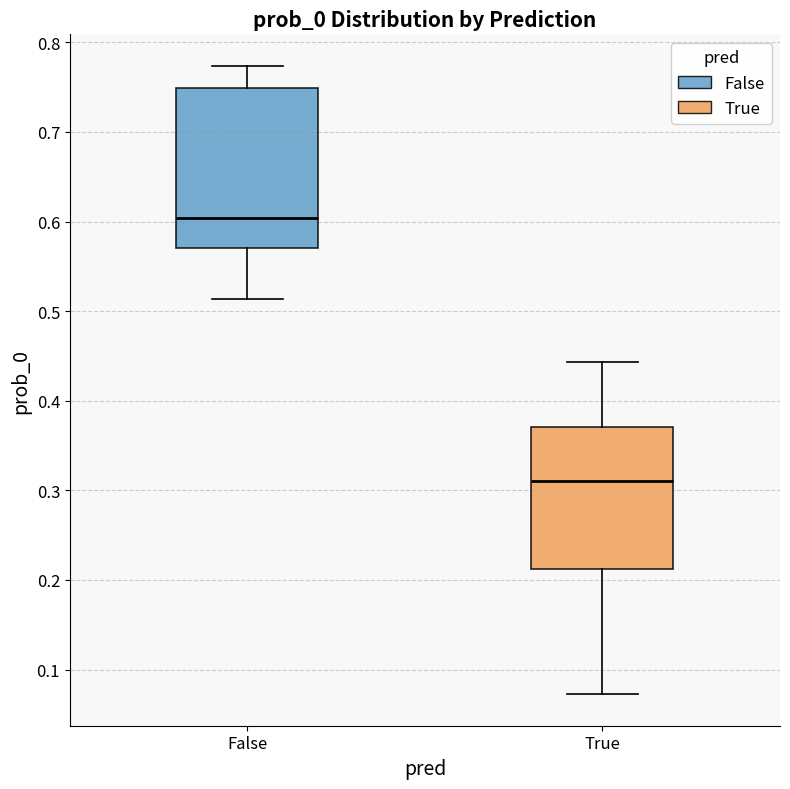

Reading left to right, read every box against the y-axis: the position of its median line, the range the box covers, and the ends of its whiskers. The values are not printed on the chart, so give them approximately, as read against the axis.

False: median 0.60, box 0.57 to 0.75, whiskers 0.51 to 0.77
True: median 0.31, box 0.21 to 0.37, whiskers 0.07 to 0.44